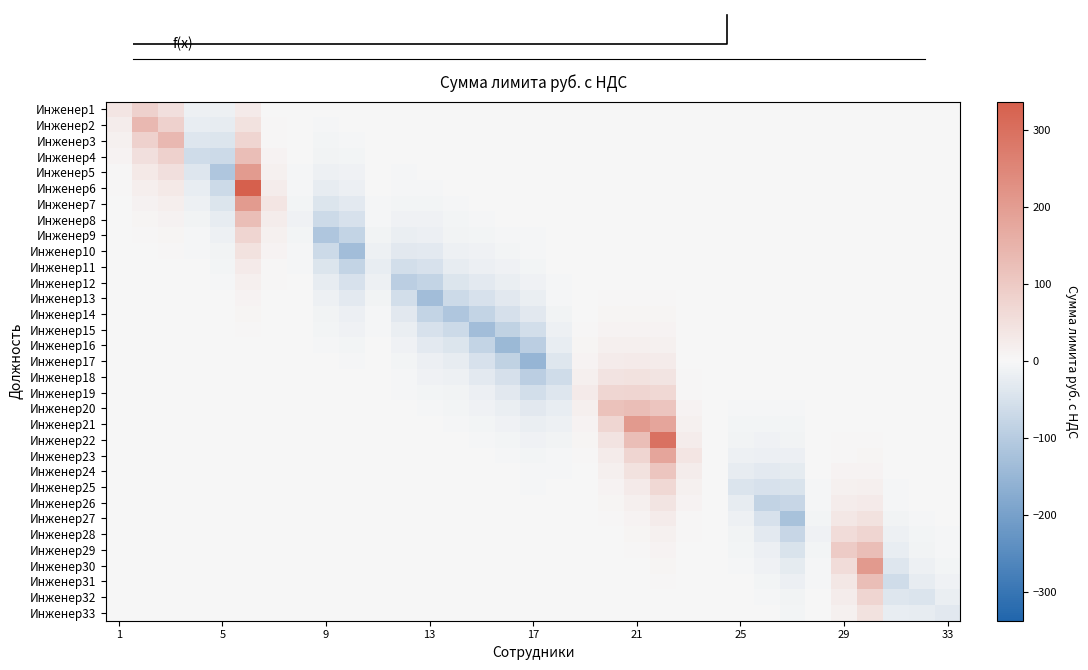

How many distinct data groups are displayed?

33